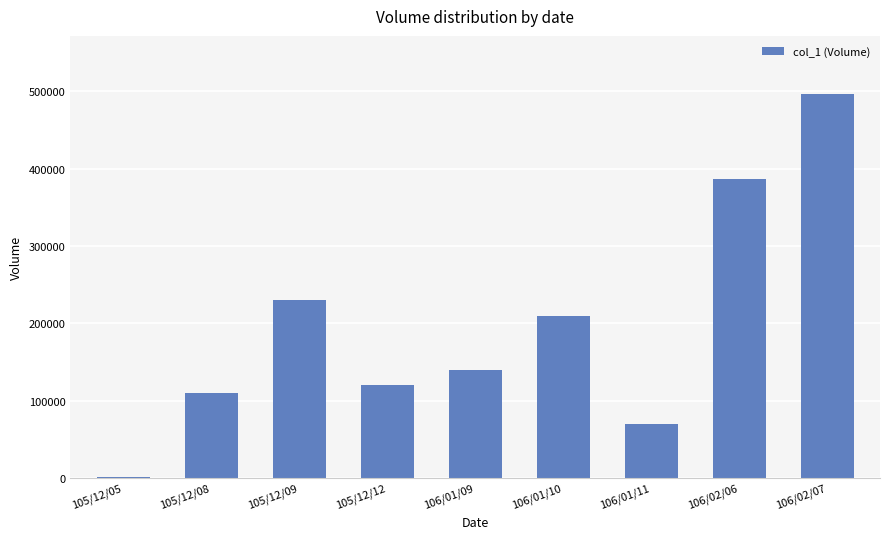

Is it true that the value at 106/01/09 is 139000?

True